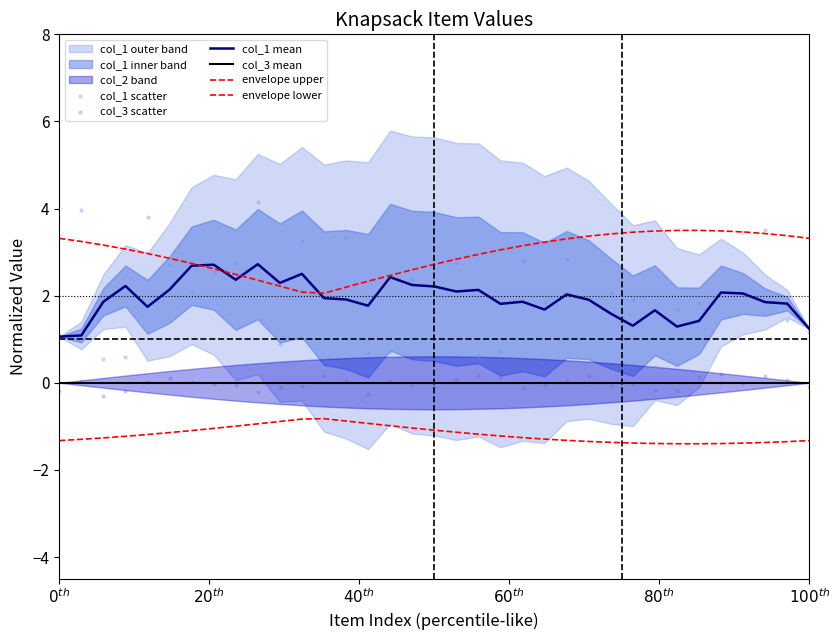

Is the value of col_3 mean at 11 greater than the value of envelope upper at 12?

No